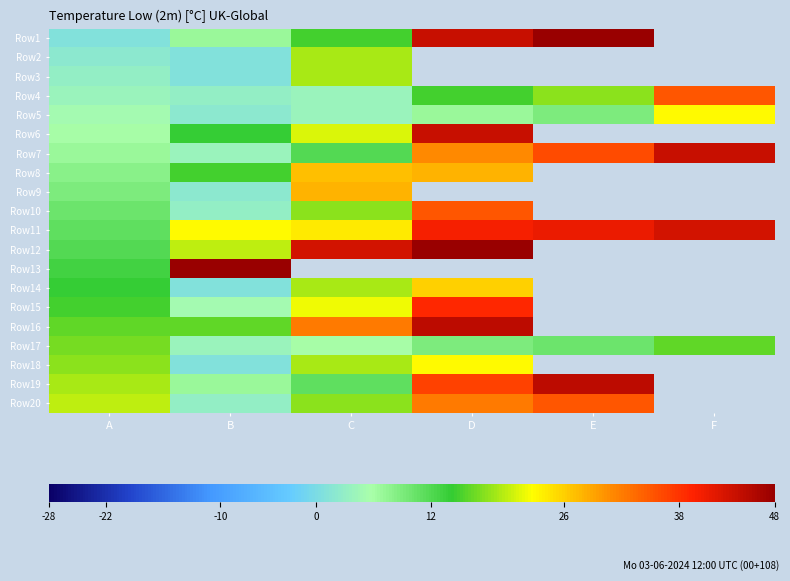

Where is Row16 nearest to the value 30?

C